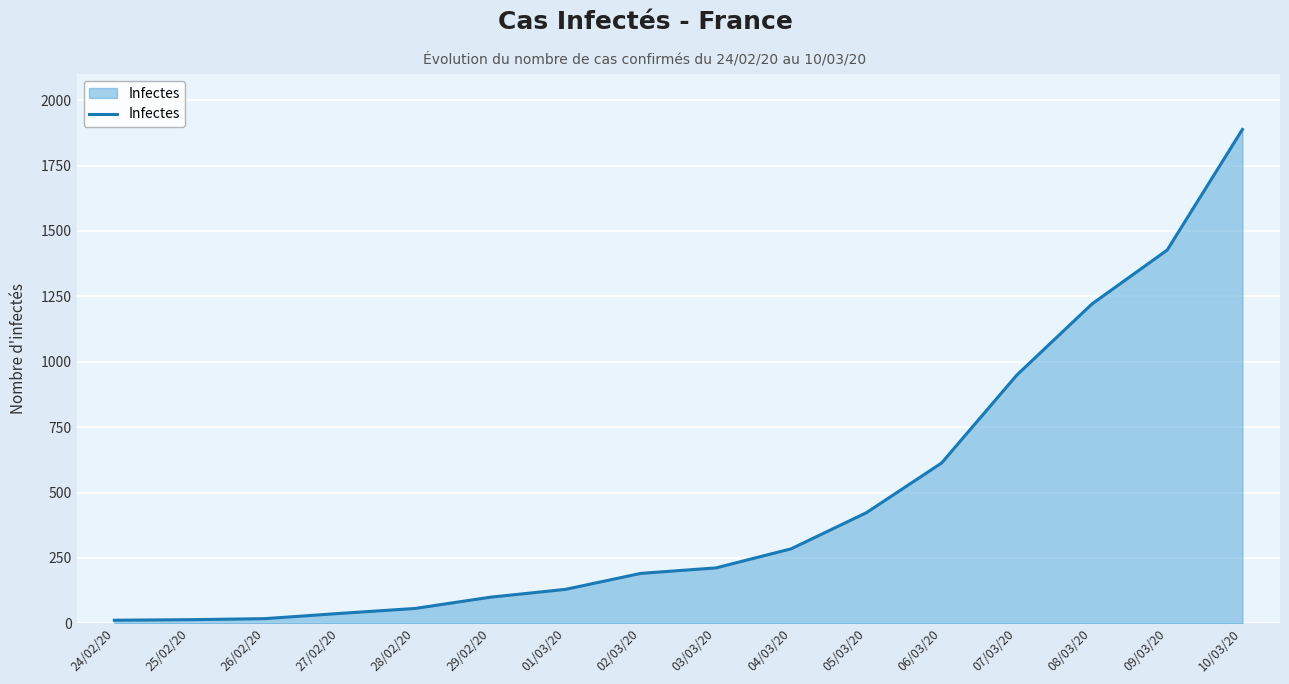

What is the change in value from 04/03/20 to 06/03/20?

+328